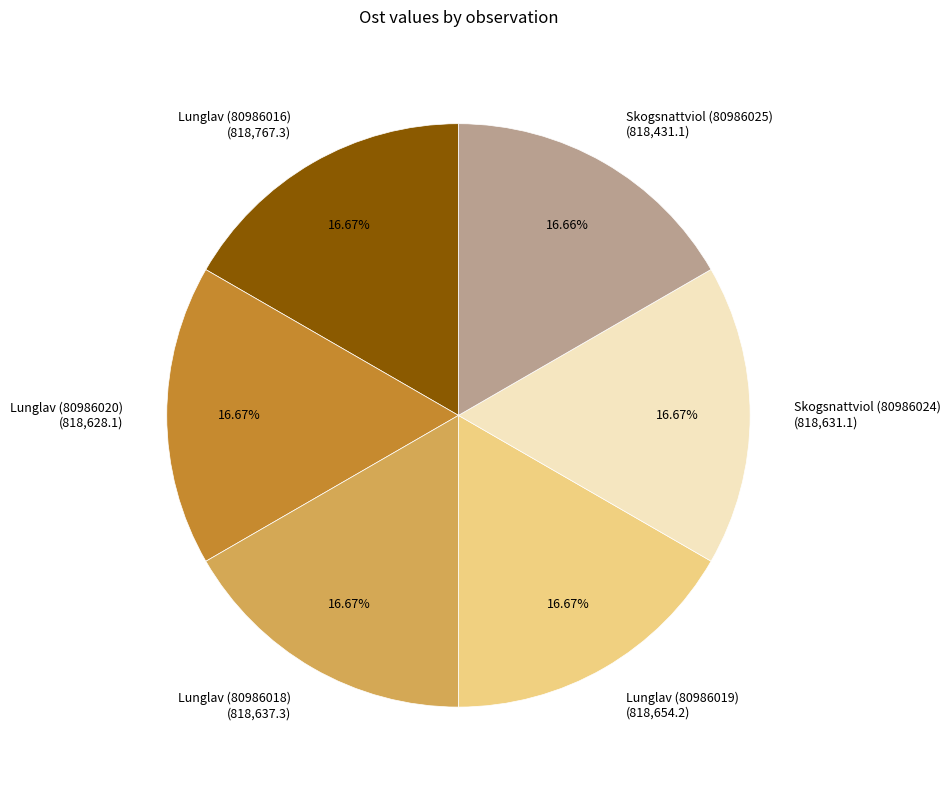

To the nearest percent, what portion does Lunglav (80986020) represent?

17%